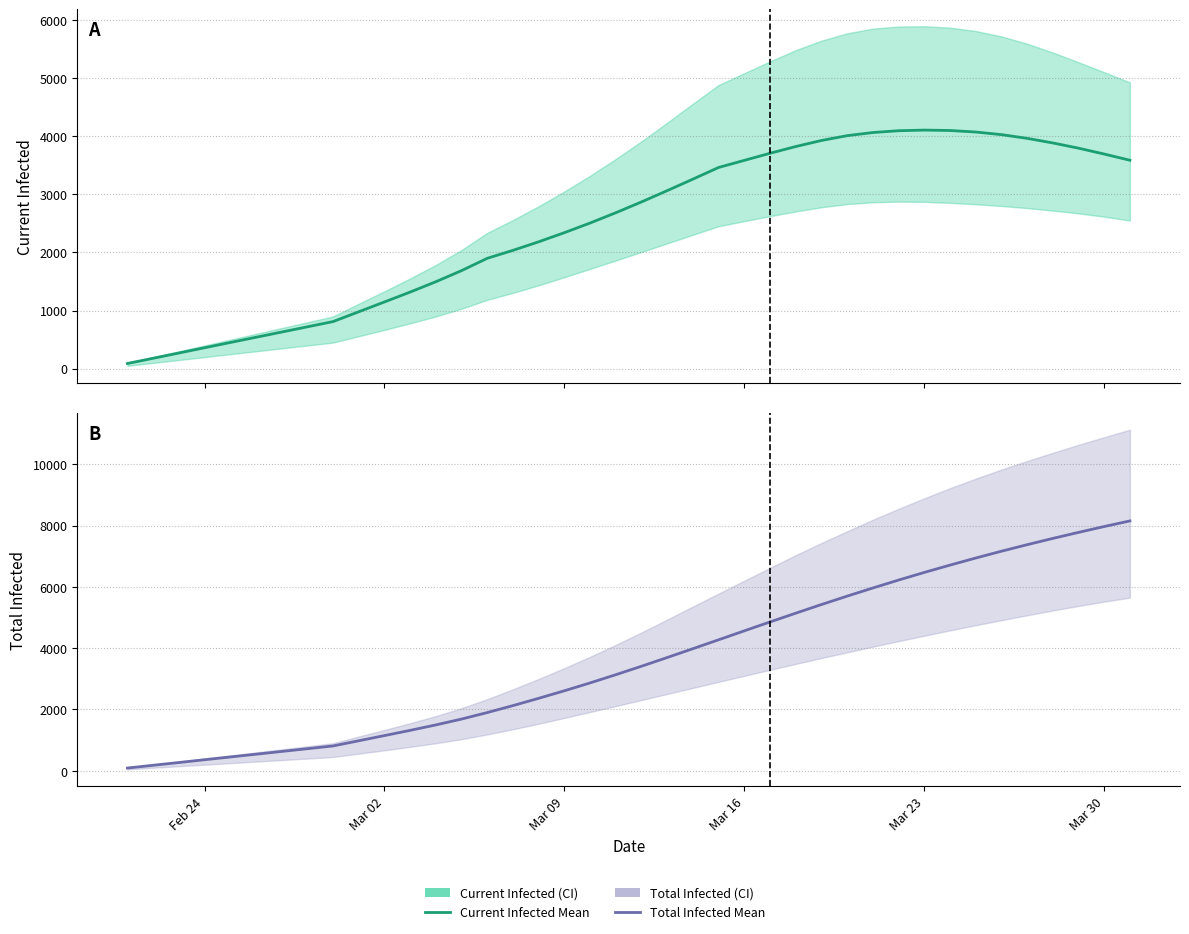

Which series has the largest range (max minus min)?

predicted_total_infected_mean